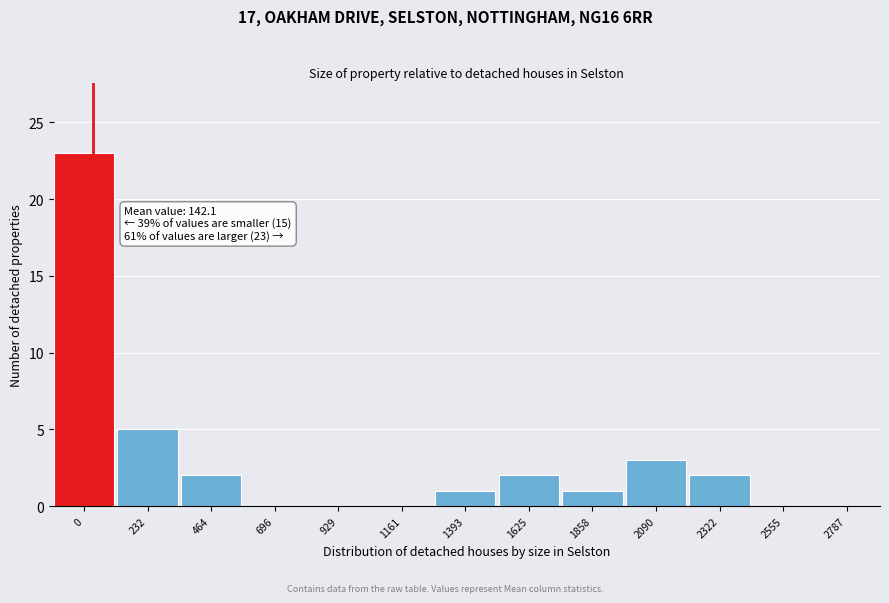

Where is the data nearest to the value 11?

232